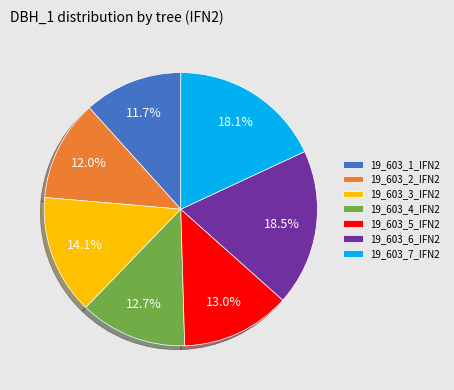

Do 19_603_5_IFN2 and 19_603_4_IFN2 together represent more than half of the pie?

No